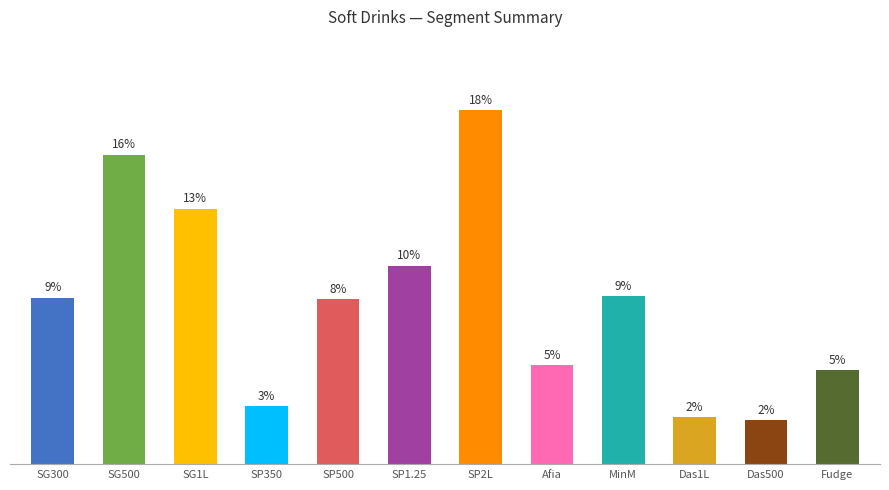

Does the chart contain any negative values?

No